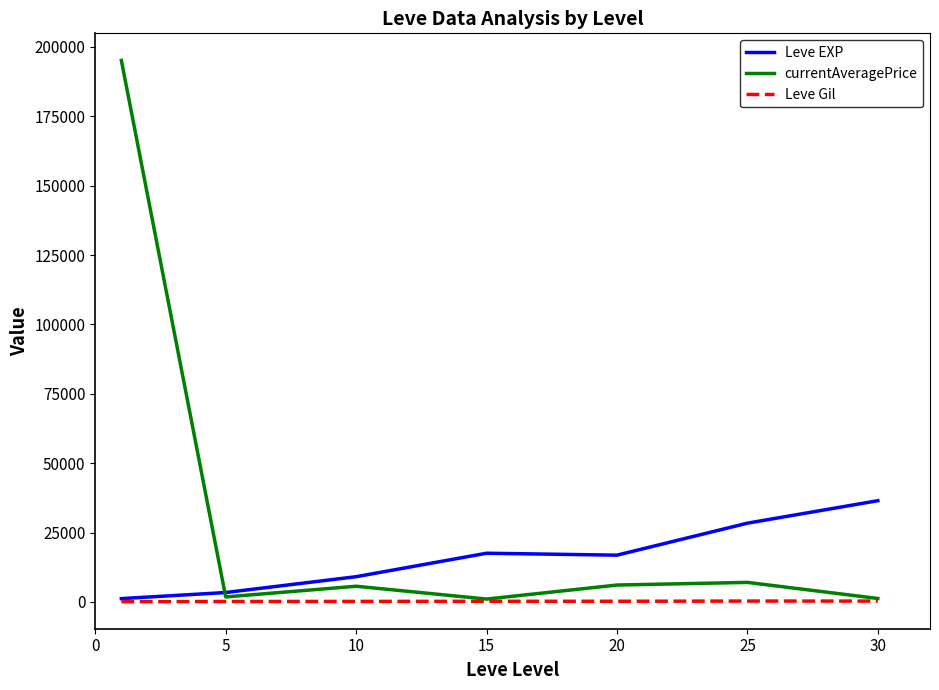

What is the maximum value for Leve EXP?

36492.5